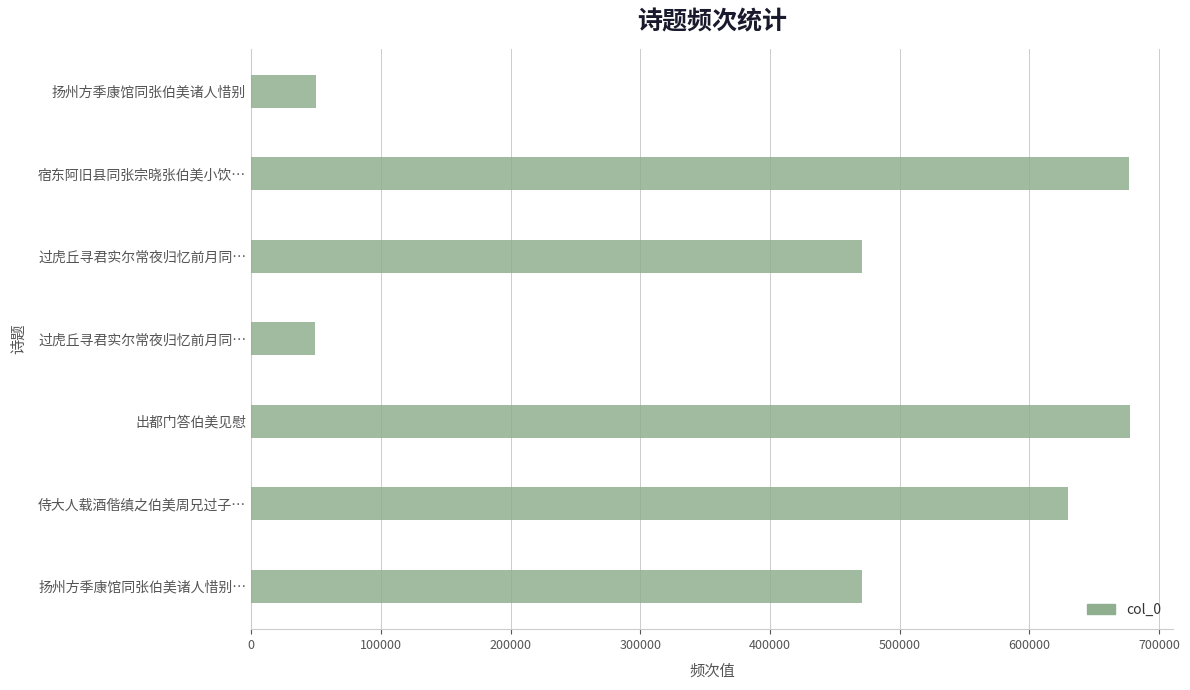

Are the bars grouped side by side (vs. stacked)?

No